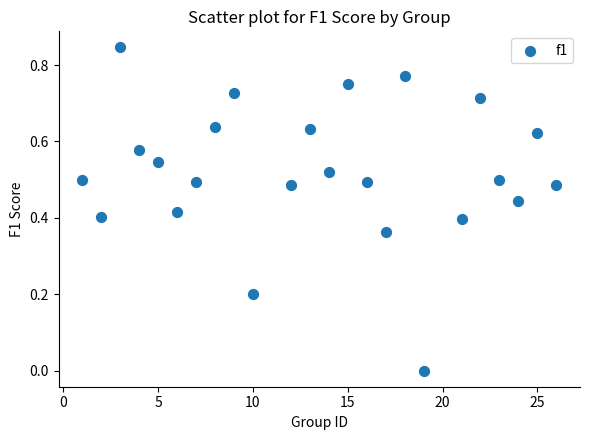

What is the range of X values (max minus min)?

25.0